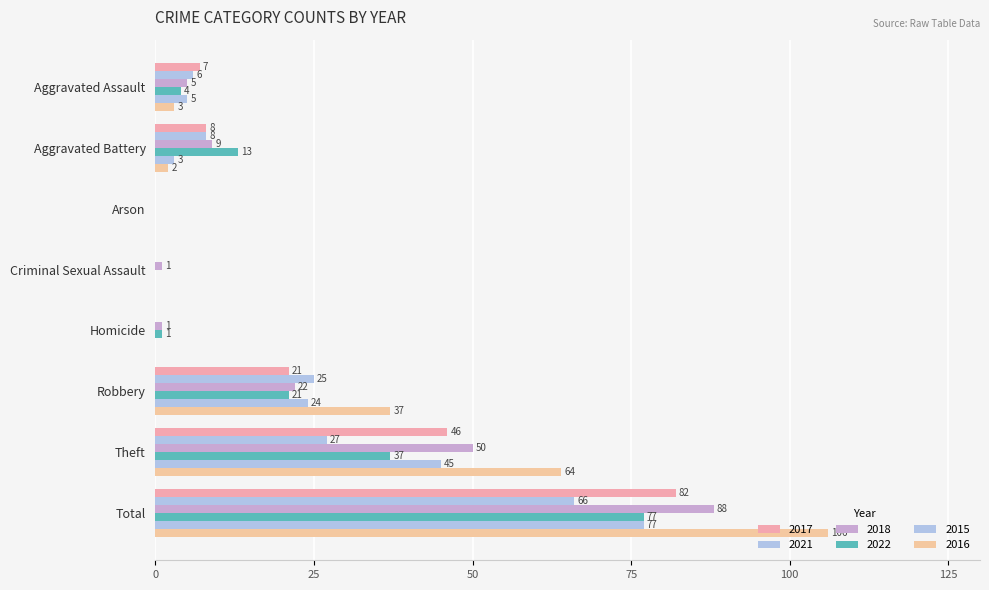

Count the number of data series in this chart.

6